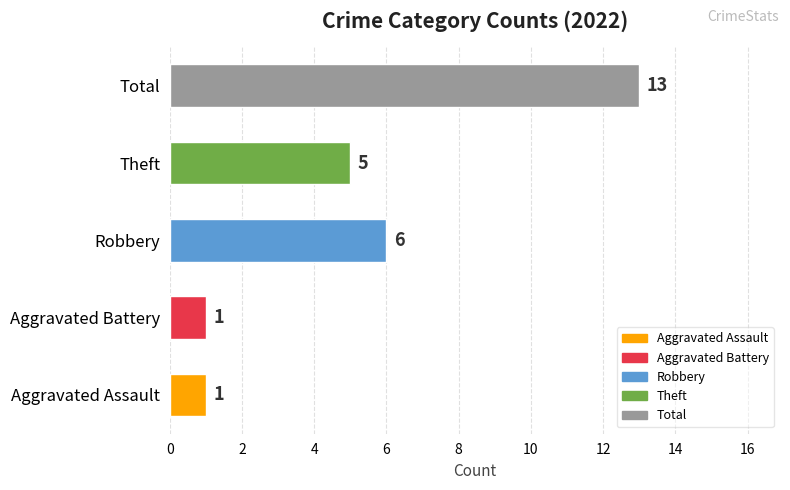

What is the difference between the maximum and minimum values?

12